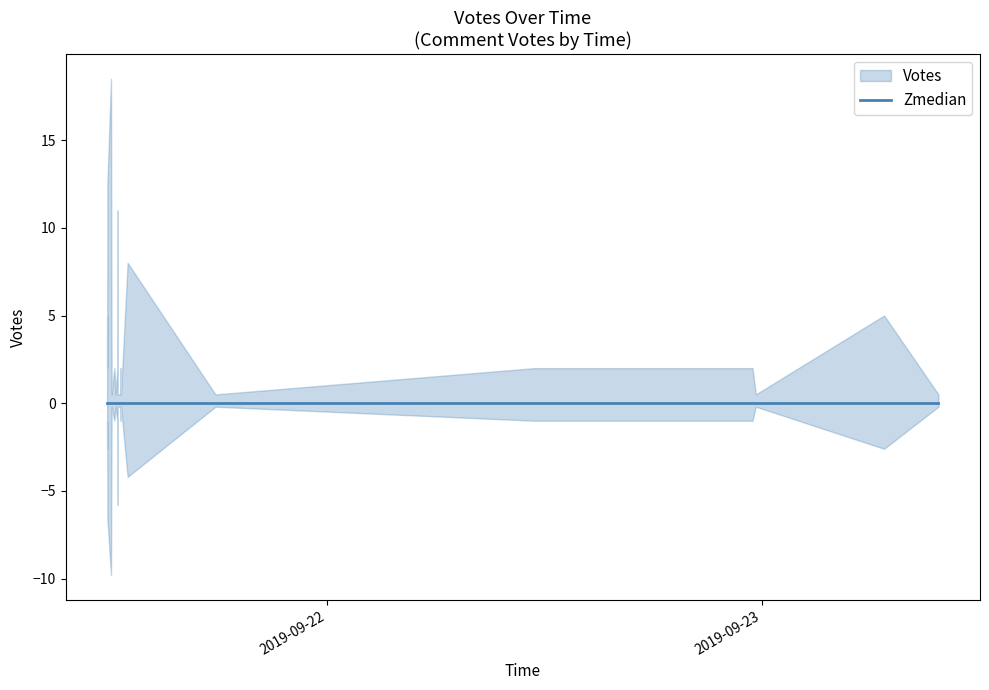

Rank the categories by value from lowest to highest.

2019-09-21 17:50, 2019-09-21 12:36, 2019-09-21 12:31, 2019-09-21 12:19, 2019-09-21 12:06, 2019-09-23 09:45, 2019-09-22 23:40, 2019-09-21 12:37, 2019-09-21 12:36, 2019-09-21 12:35, 2019-09-21 12:35, 2019-09-21 12:34, 2019-09-21 12:34, 2019-09-21 12:33, 2019-09-21 12:31, 2019-09-21 12:31, 2019-09-21 12:31, 2019-09-21 12:31, 2019-09-21 12:30, 2019-09-21 12:30, 2019-09-21 12:29, 2019-09-21 12:28, 2019-09-21 12:28, 2019-09-21 12:27, 2019-09-21 12:26, 2019-09-21 11:51, 2019-09-22 11:29, 2019-09-22 11:27, 2019-09-21 12:35, 2019-09-21 11:51, 2019-09-22 23:29, 2019-09-21 12:25, 2019-09-21 12:15, 2019-09-21 11:51, 2019-09-23 06:45, 2019-09-21 12:59, 2019-09-21 11:52, 2019-09-21 12:26, 2019-09-21 11:52, 2019-09-21 12:04